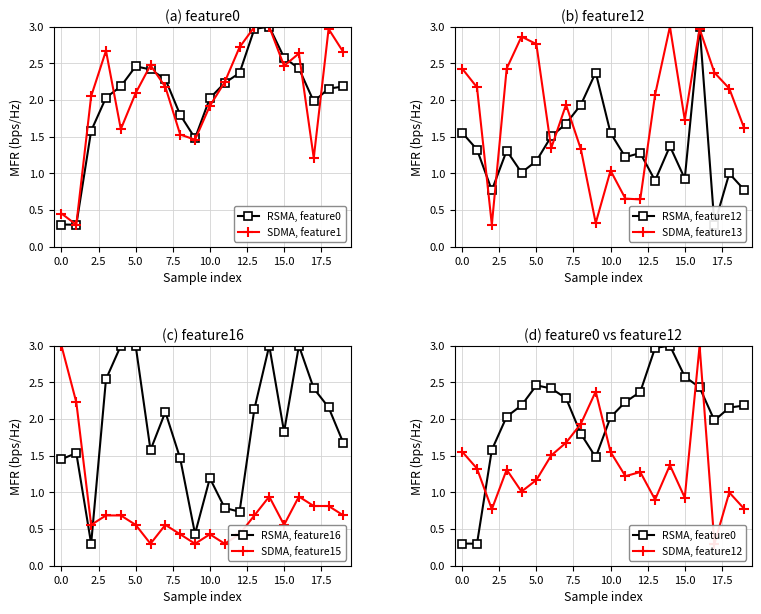

How many interior local valleys does the SDMA, feature13 series have?

5